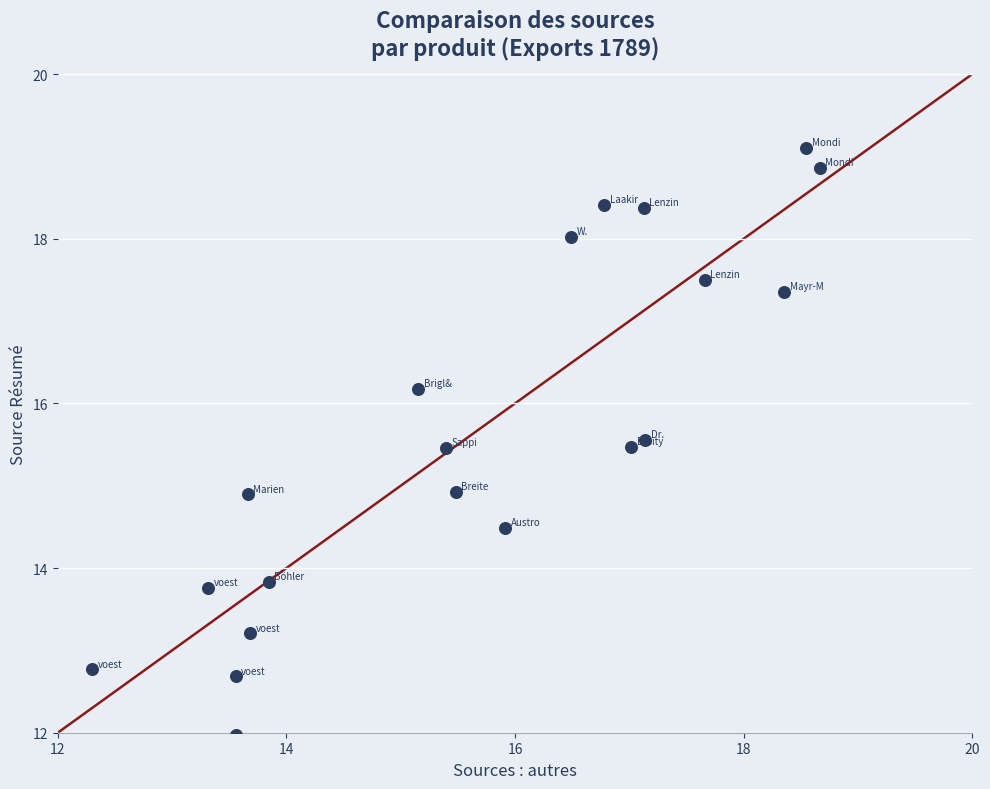

What is the range of X values (max minus min)?

6.4